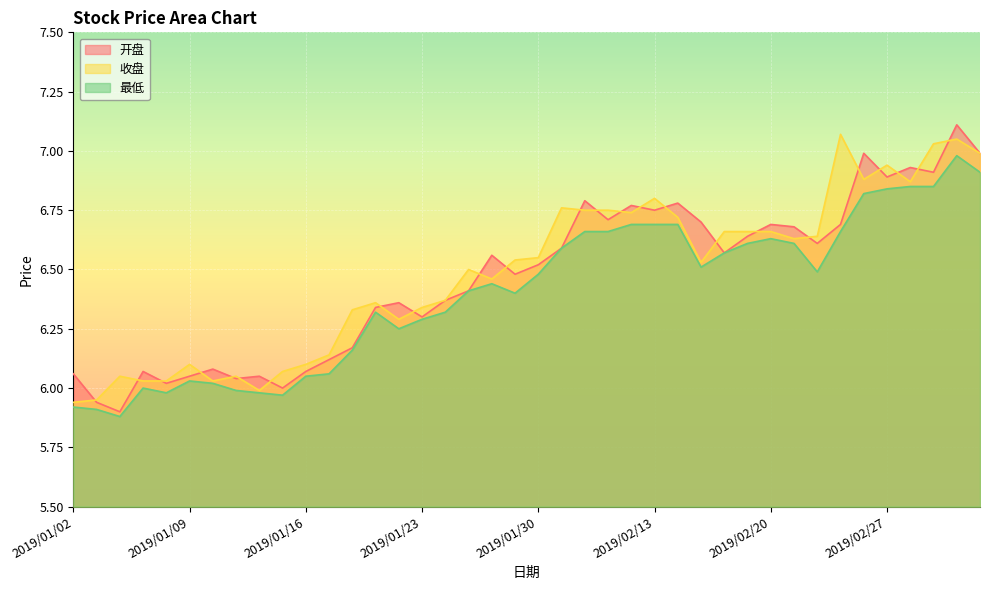

True or false: 收盘 has a value of 11.0 at 2019/02/01.

False